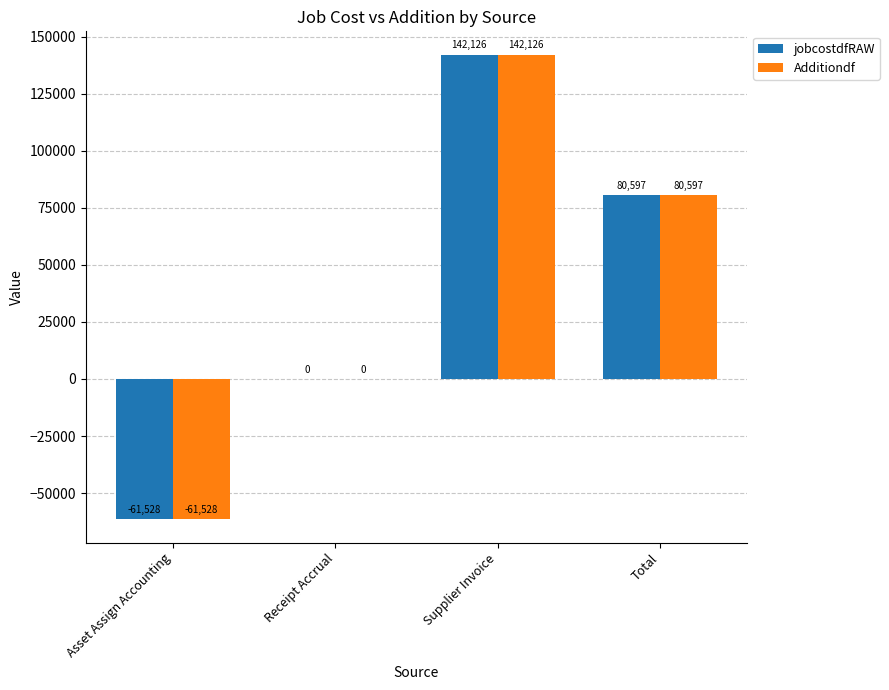

Is the value of Additiondf at Total greater than the value of jobcostdfRAW at Receipt Accrual?

Yes